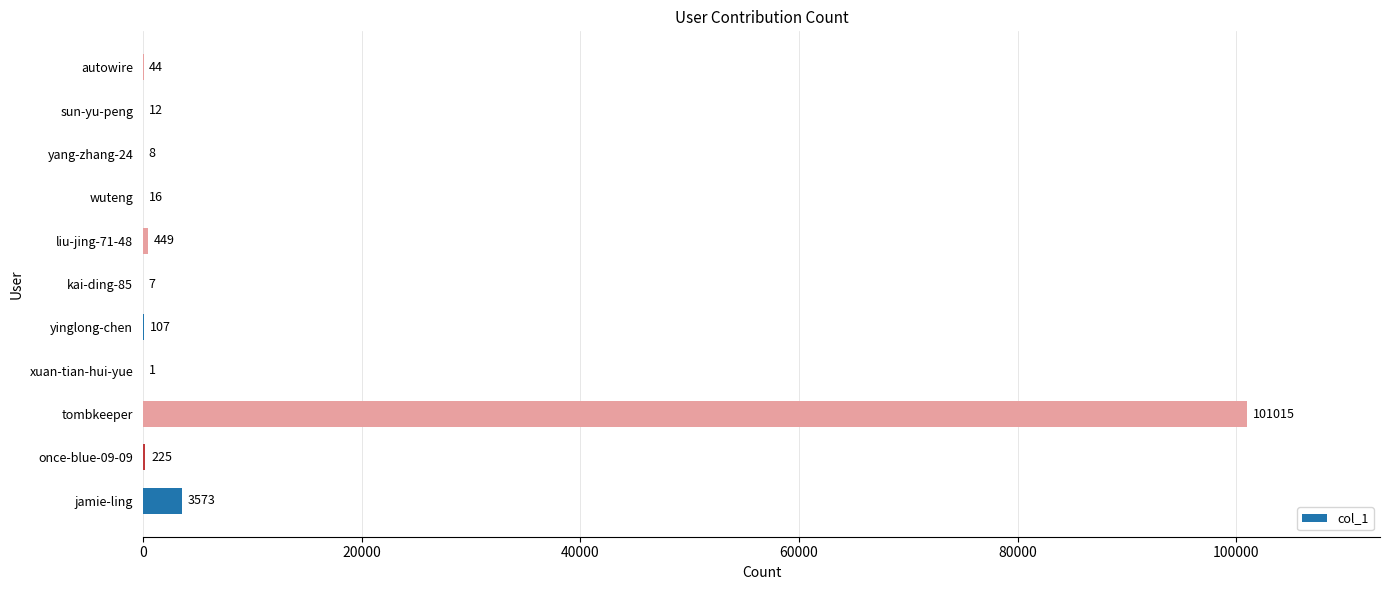

What is the sum of the values at autowire and yang-zhang-24?

52